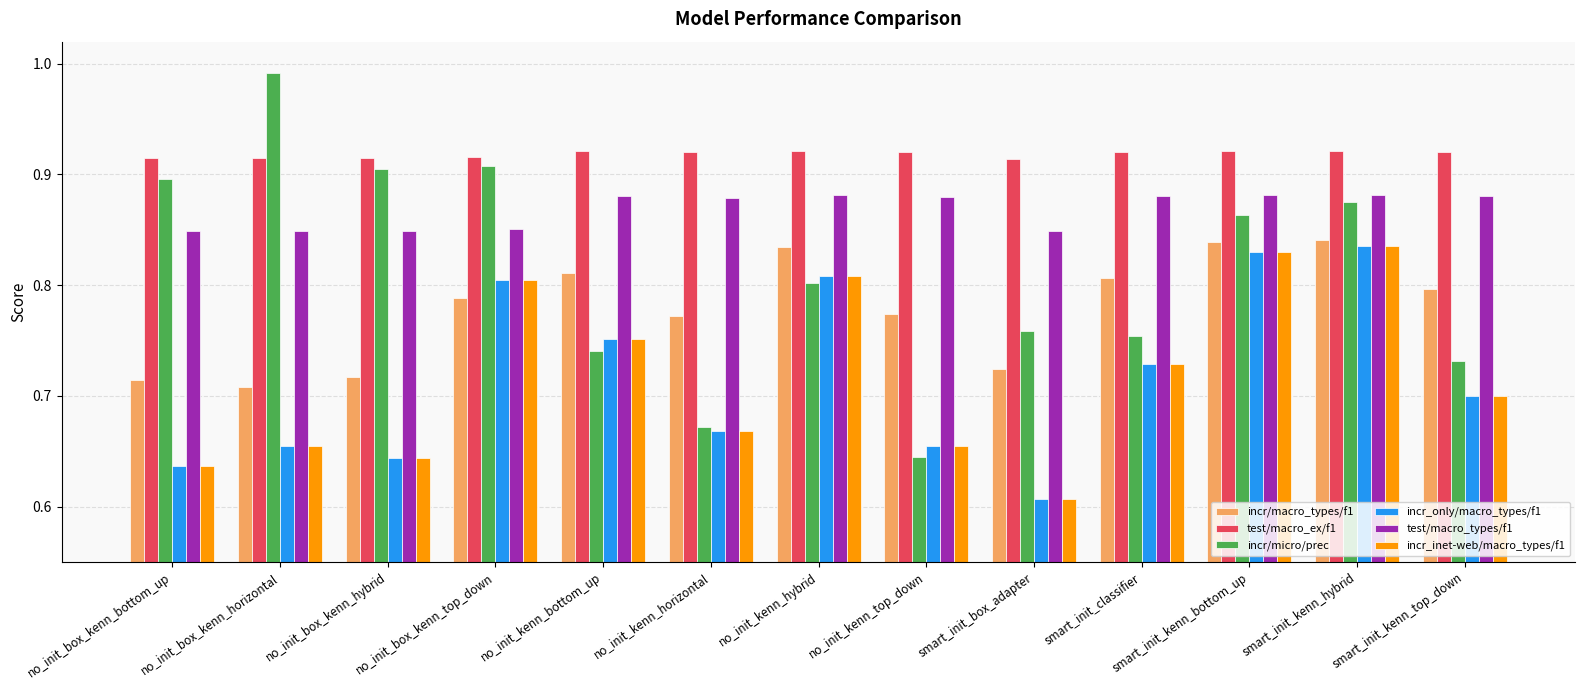

Between smart_init_classifier and smart_init_kenn_hybrid, which series saw the biggest shift?

incr/micro/prec